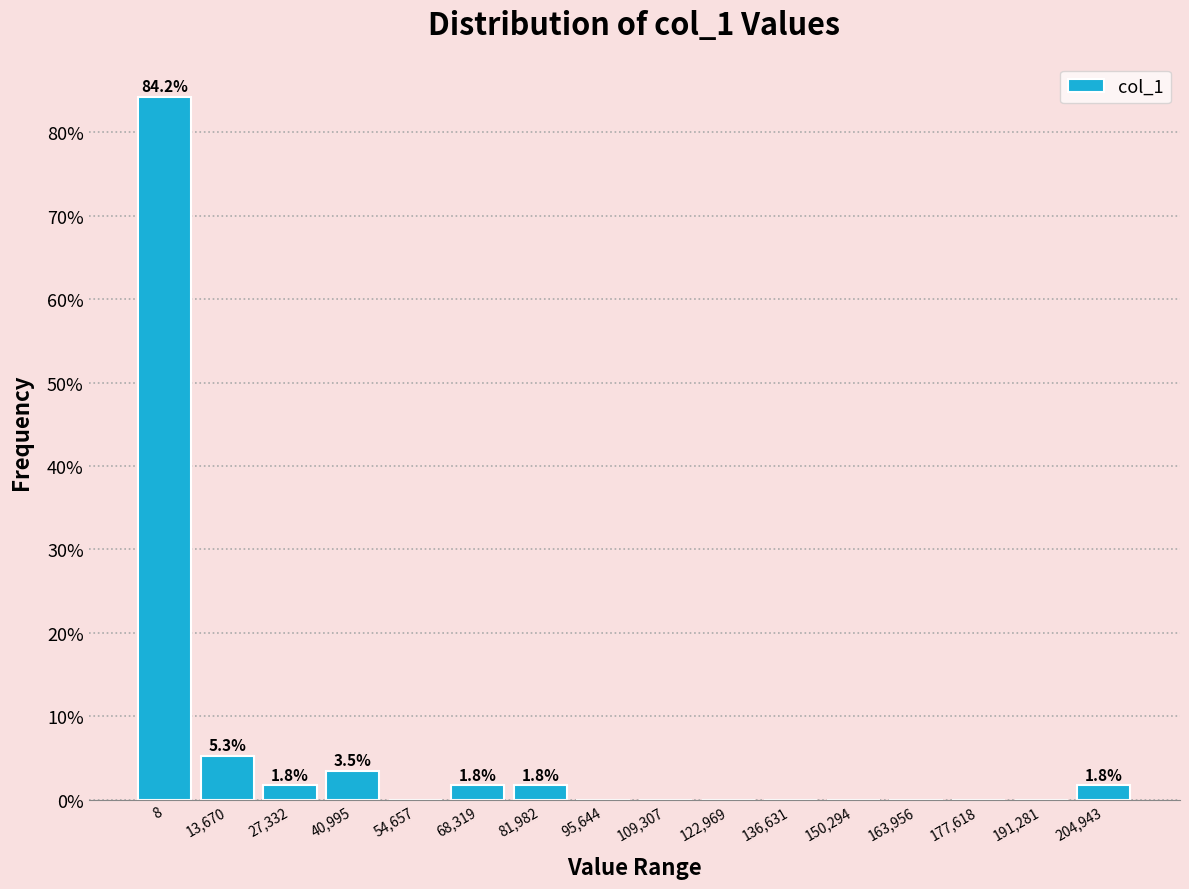

Reading right to left, what are all the values shown in this chart?

204,943=1.8	191,281=0.0	177,618=0.0	163,956=0.0	150,294=0.0	136,631=0.0	122,969=0.0	109,307=0.0	95,644=0.0	81,982=1.8	68,319=1.8	54,657=0.0	40,995=3.5	27,332=1.8	13,670=5.3	8=84.2